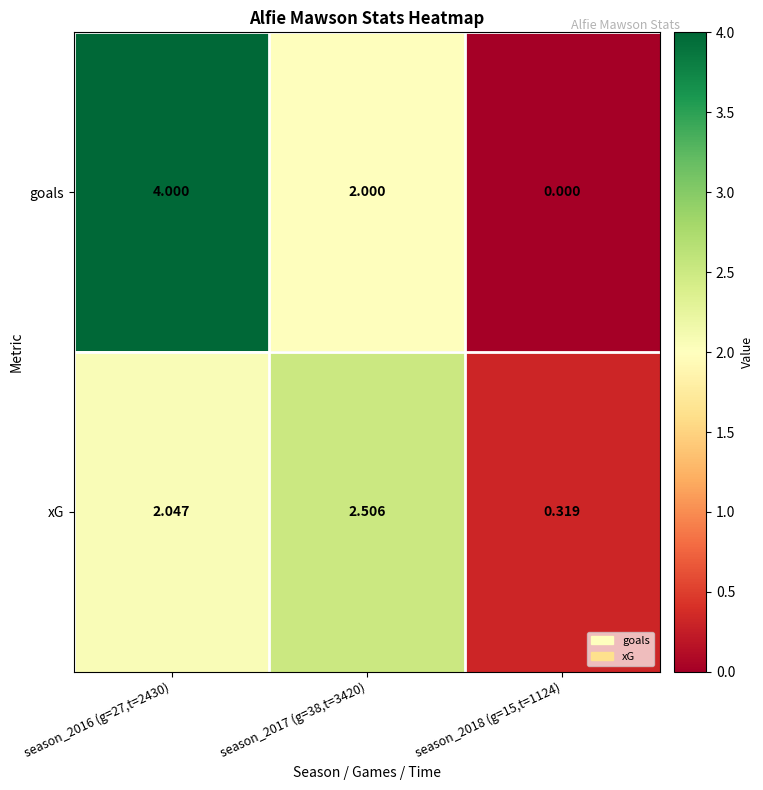

Which series has the largest range (max minus min)?

goals